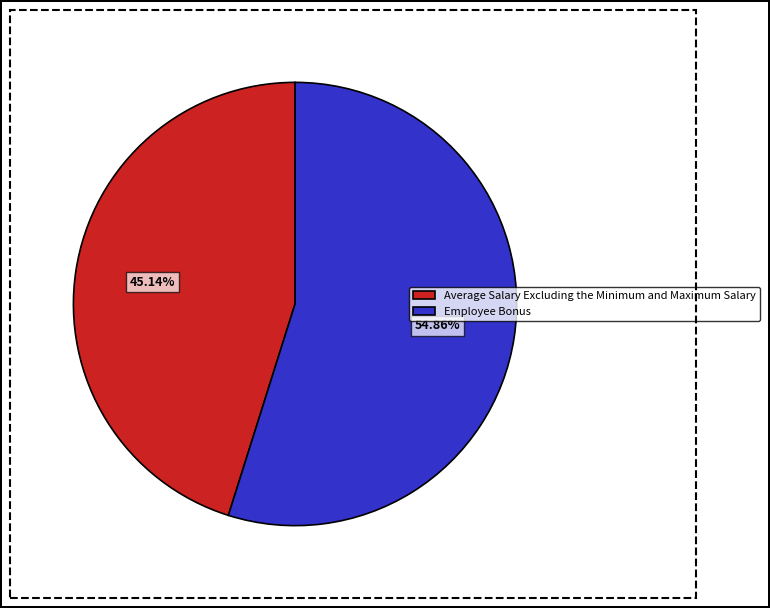

What percentage do Employee Bonus and Average Salary Excluding the Minimum and Maximum Salary together represent?

100.0%